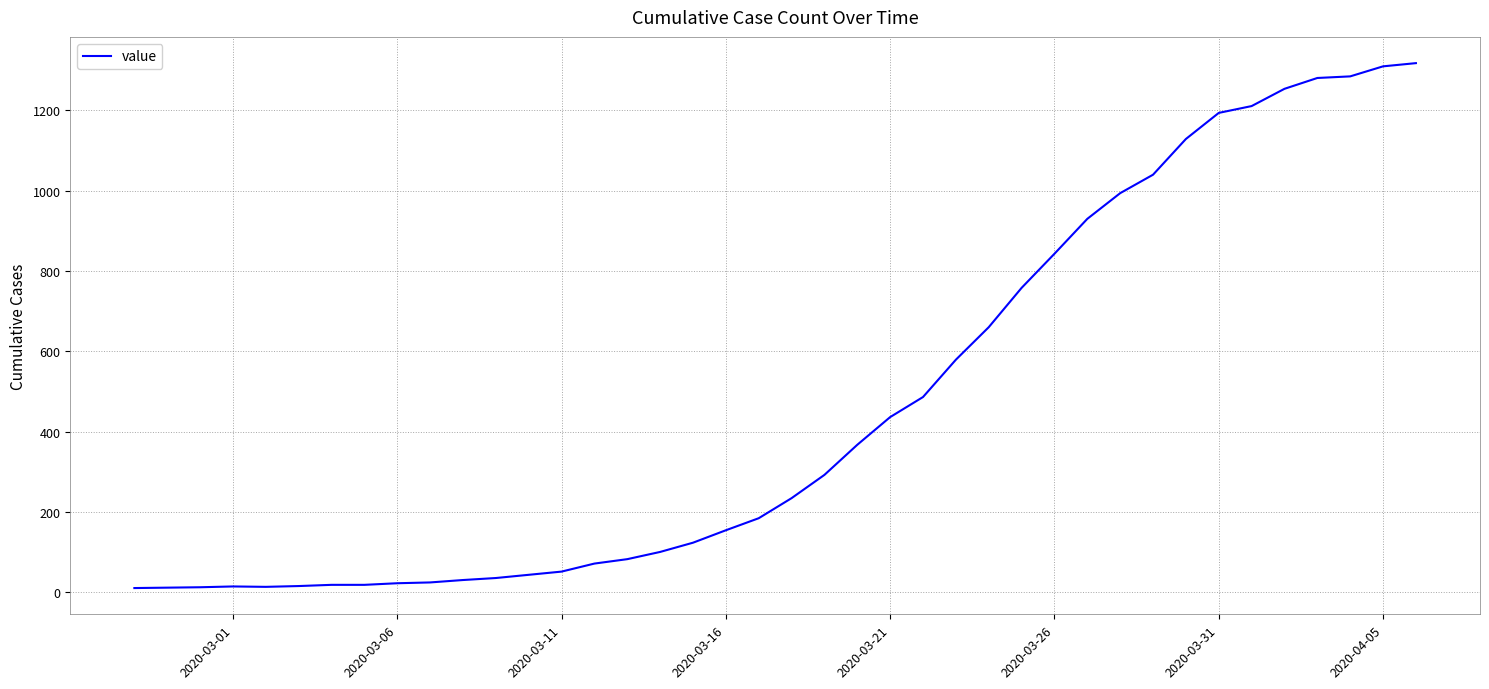

What is the greatest value displayed?

1318